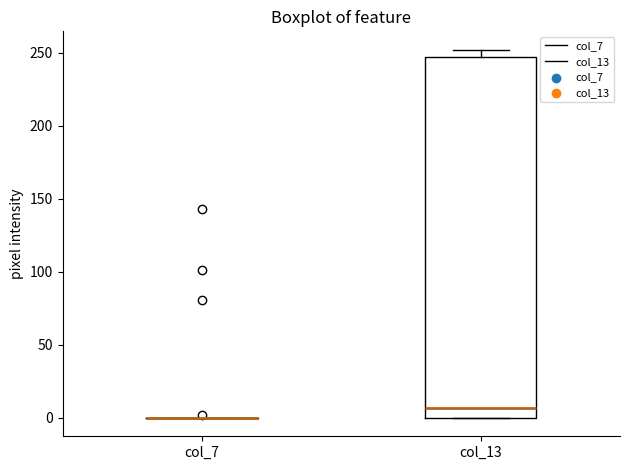

Comparing the boxes themselves (not the whiskers), which one is the tallest?

col_13